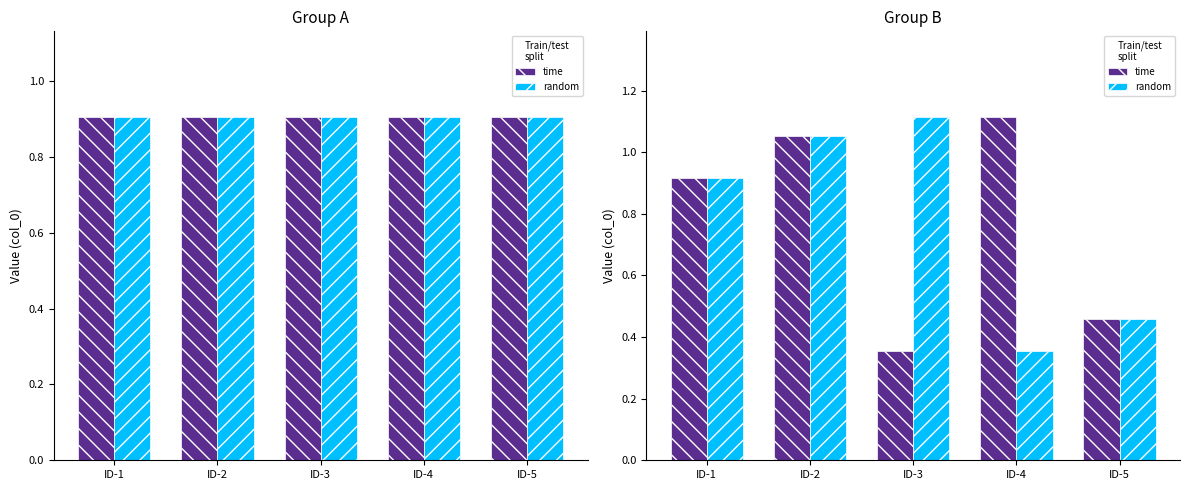

At which category is the sum across all series the highest?

ID-2